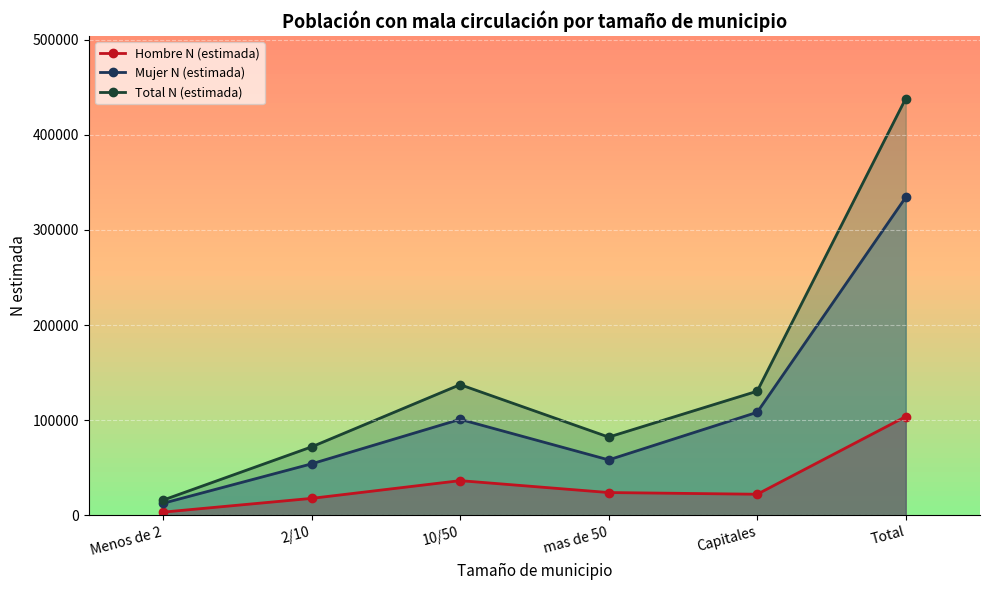

True or false: Mujer N (estimada) has more than 2 interior local peaks.

False